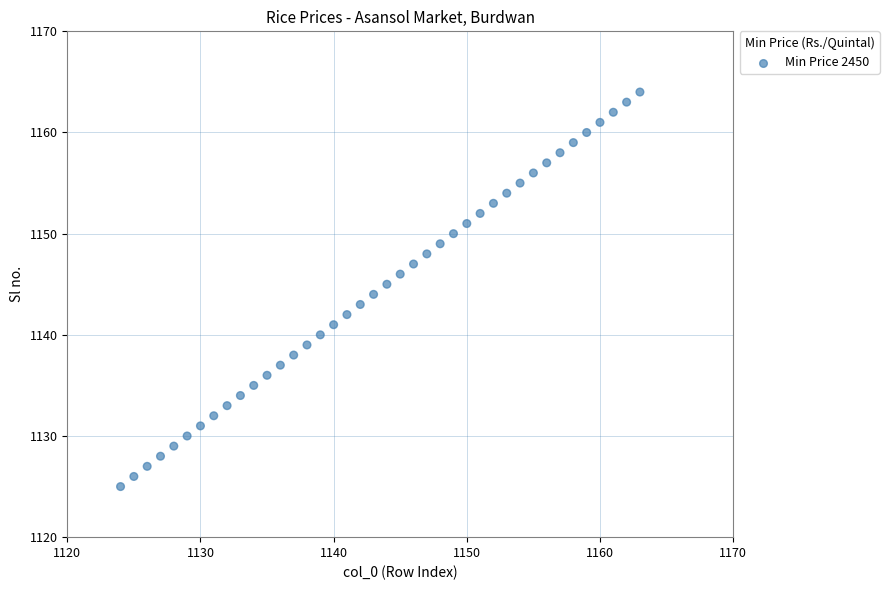

What is the range of Y values (max minus min)?

39